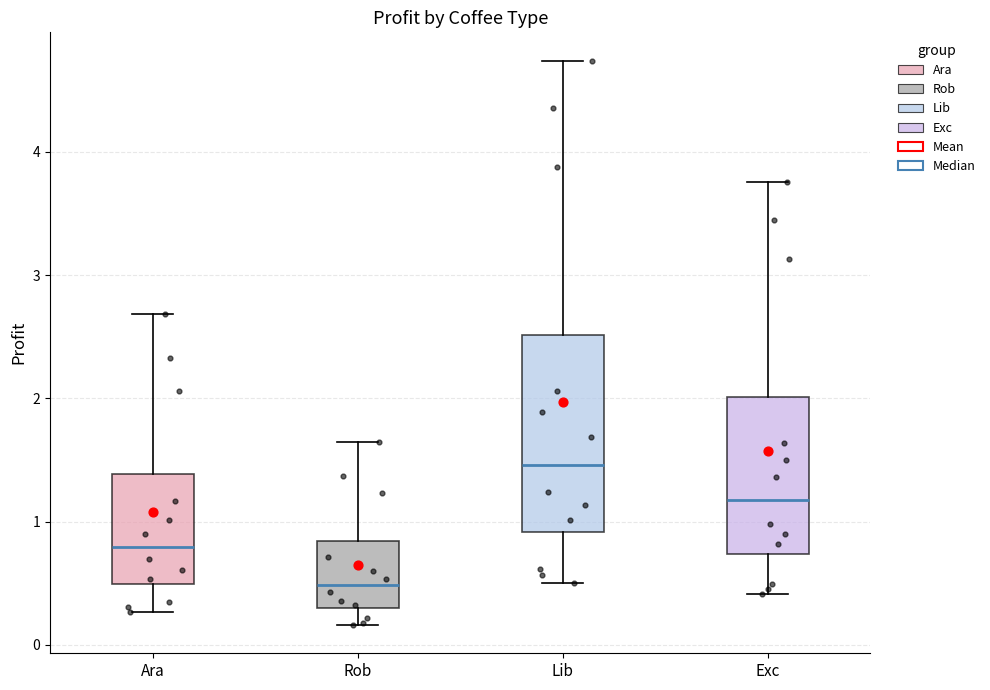

Where is the upper edge of the box for Lib on the y-axis? The values are not printed on the chart, so give them approximately, as read against the axis.

2.5